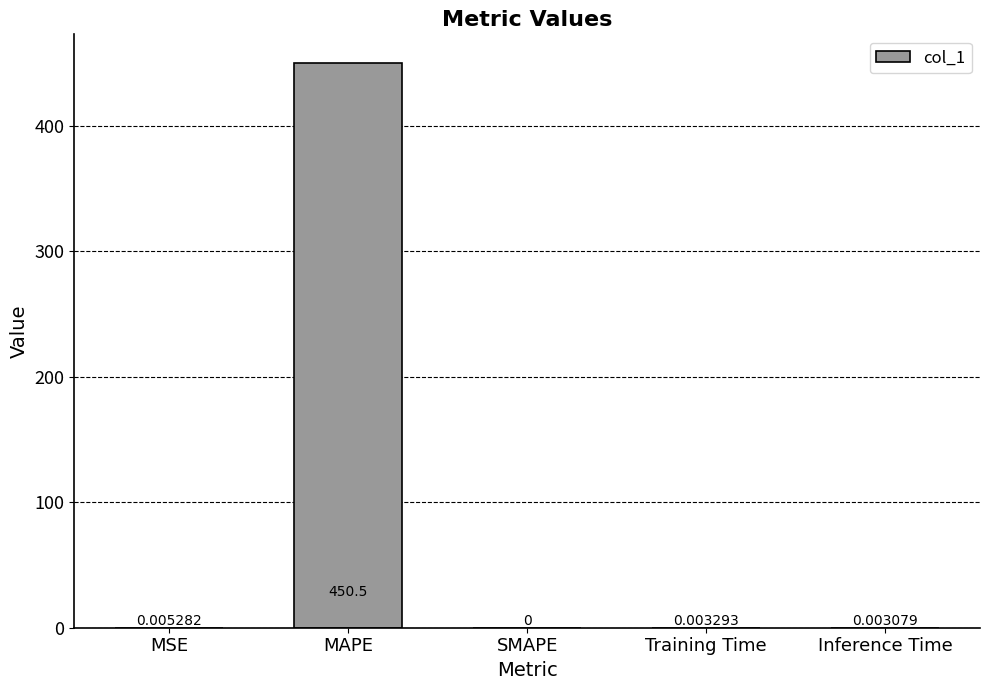

Does the chart contain stacked bars?

No